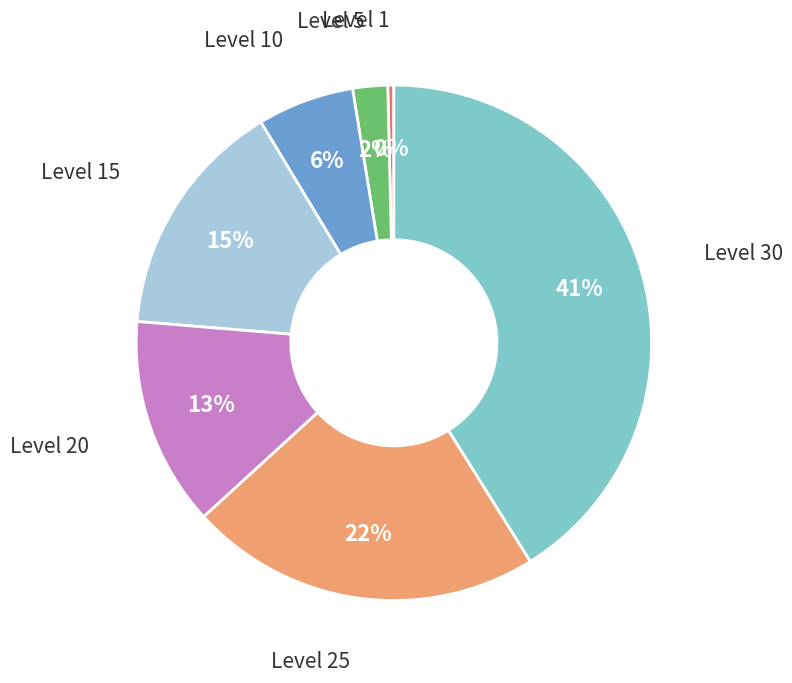

To the nearest percent, what is the difference between the largest and smallest slice percentages?

41%